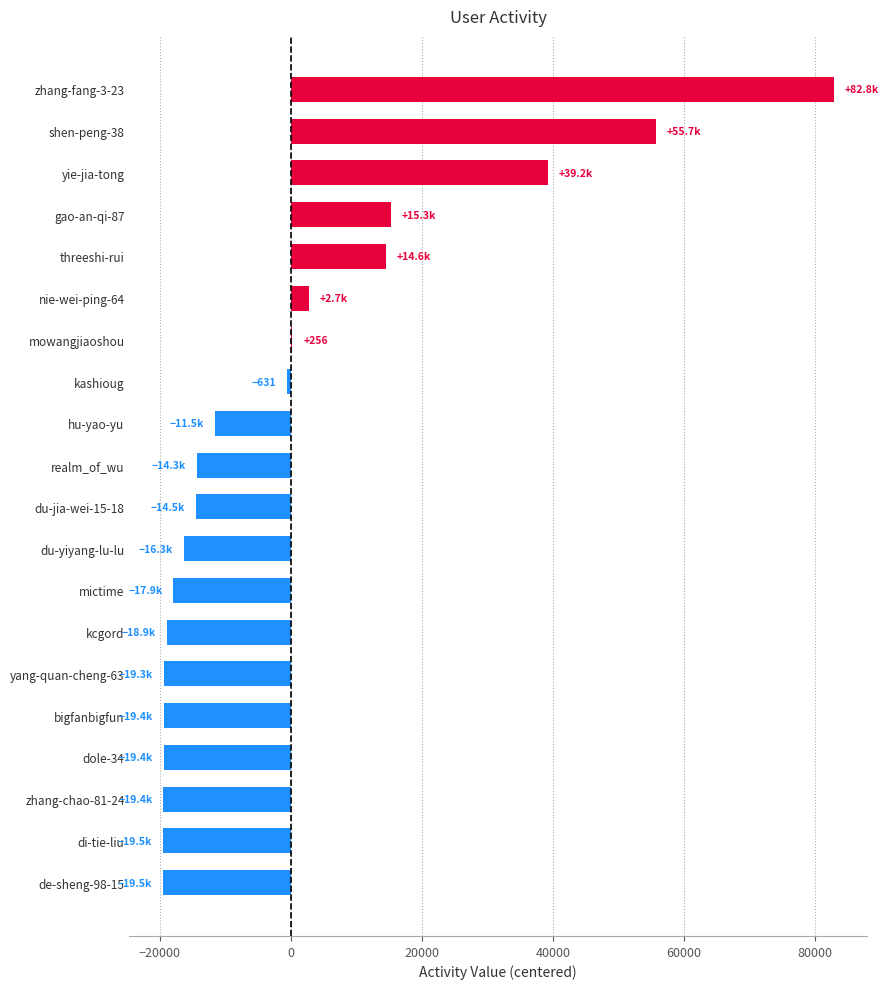

How many series are shown in this chart?

1